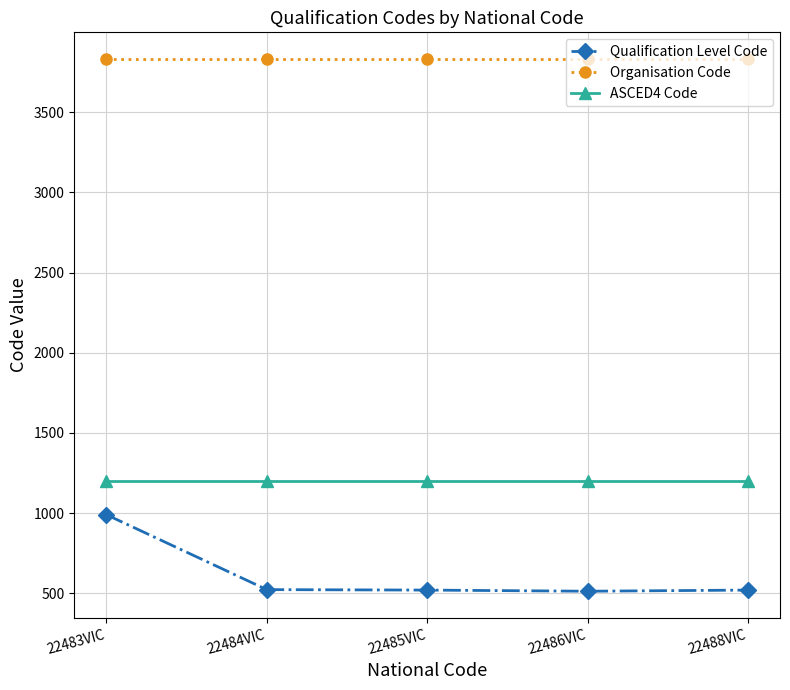

List the series in order of their overall mean, lowest first.

Qualification Level Code, ASCED4 Code, Organisation Code